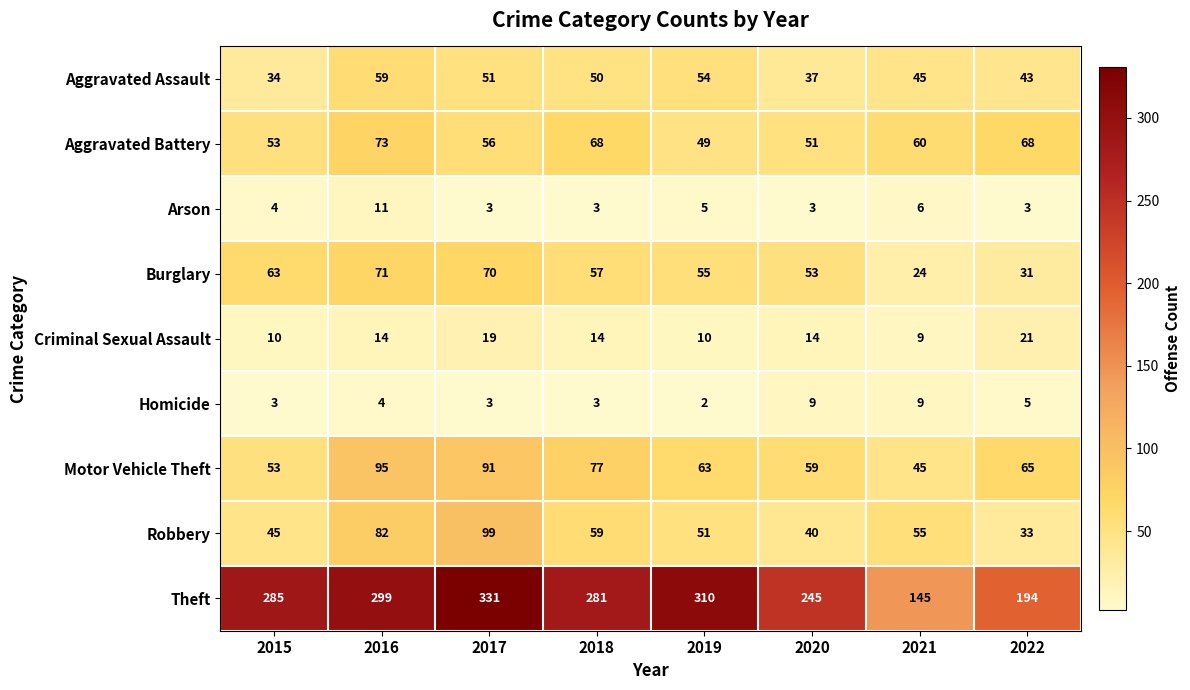

True or false: Aggravated Assault has a value of 37 at 2020.

True